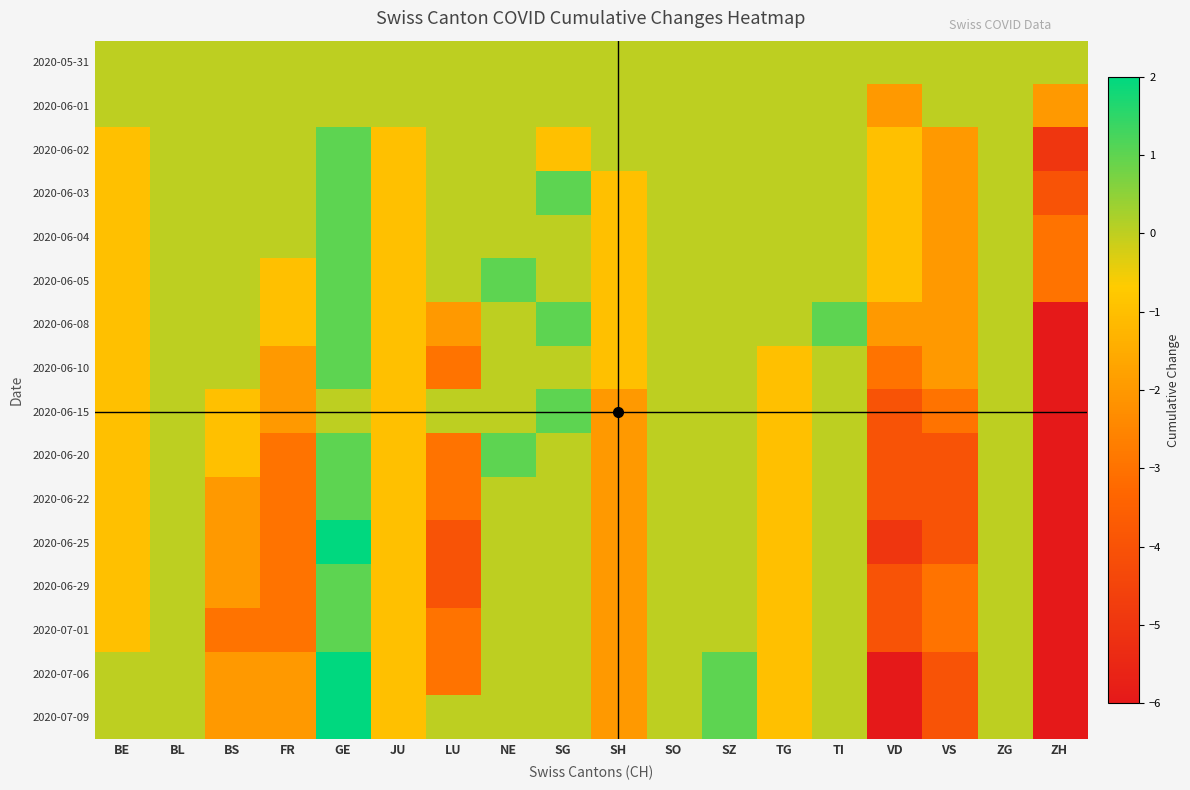

What is the greatest value displayed?

2